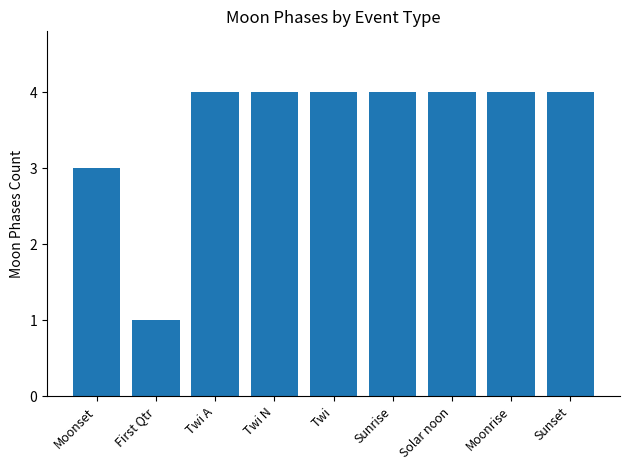

Does the chart contain any negative values?

No